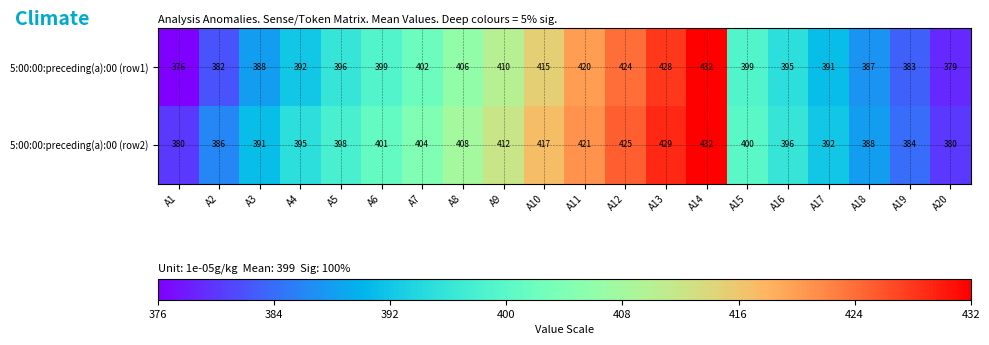

Which label corresponds to the largest value in the chart?

A14